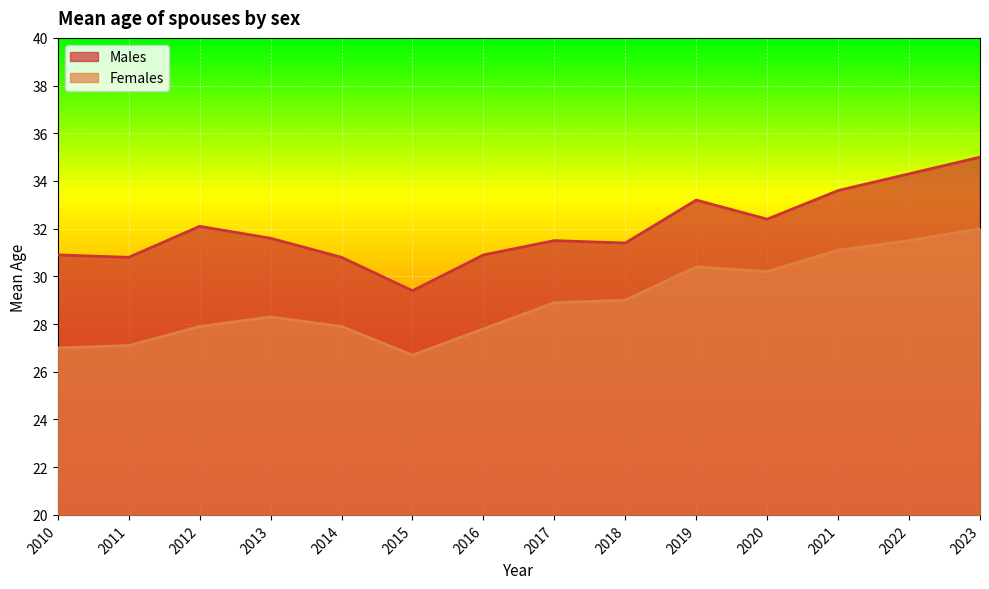

How many interior local valleys does the Males series have?

4